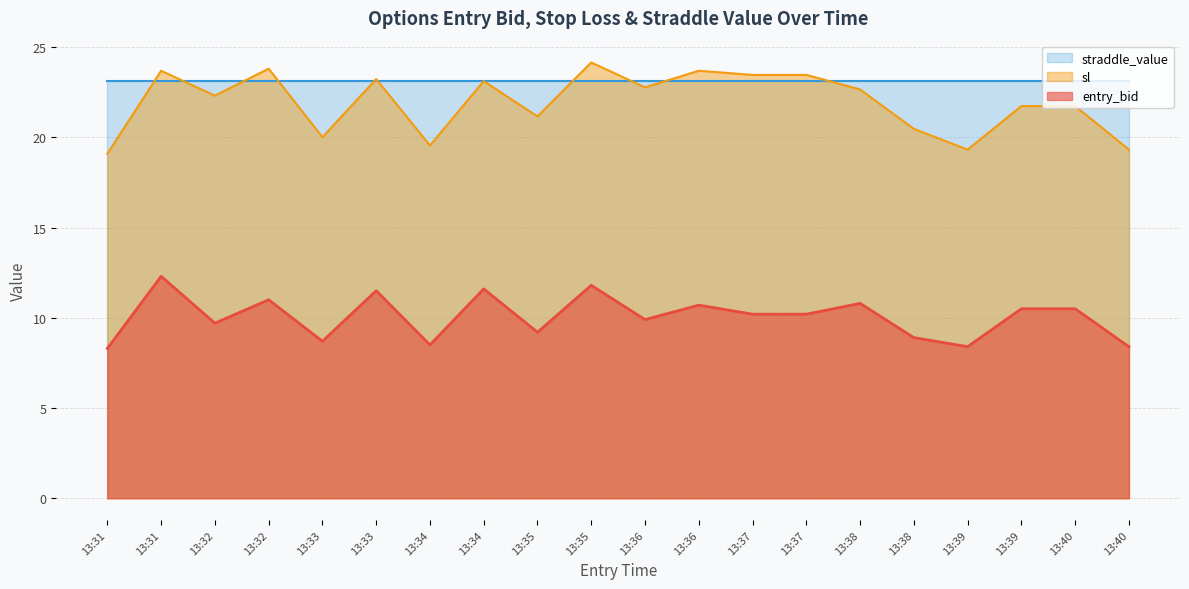

At which label does sl first exceed 22?

13:31